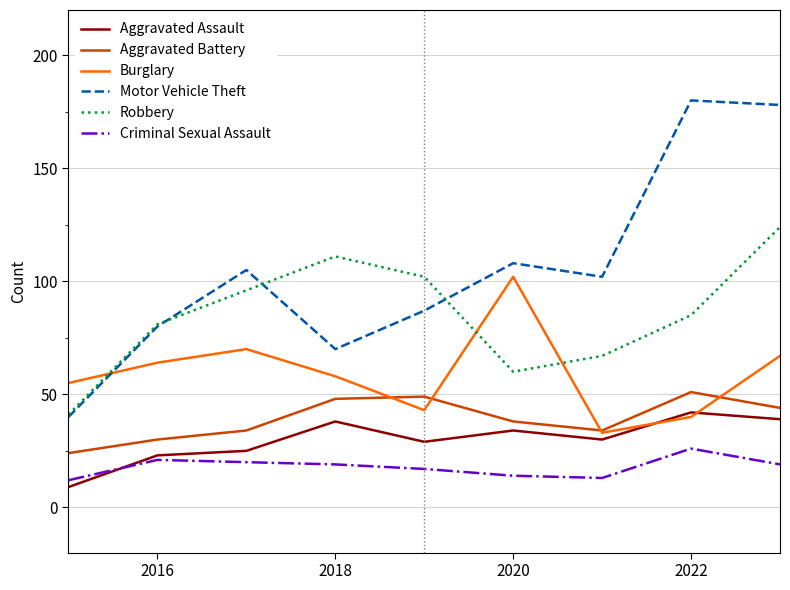

What is the greatest value displayed?

180